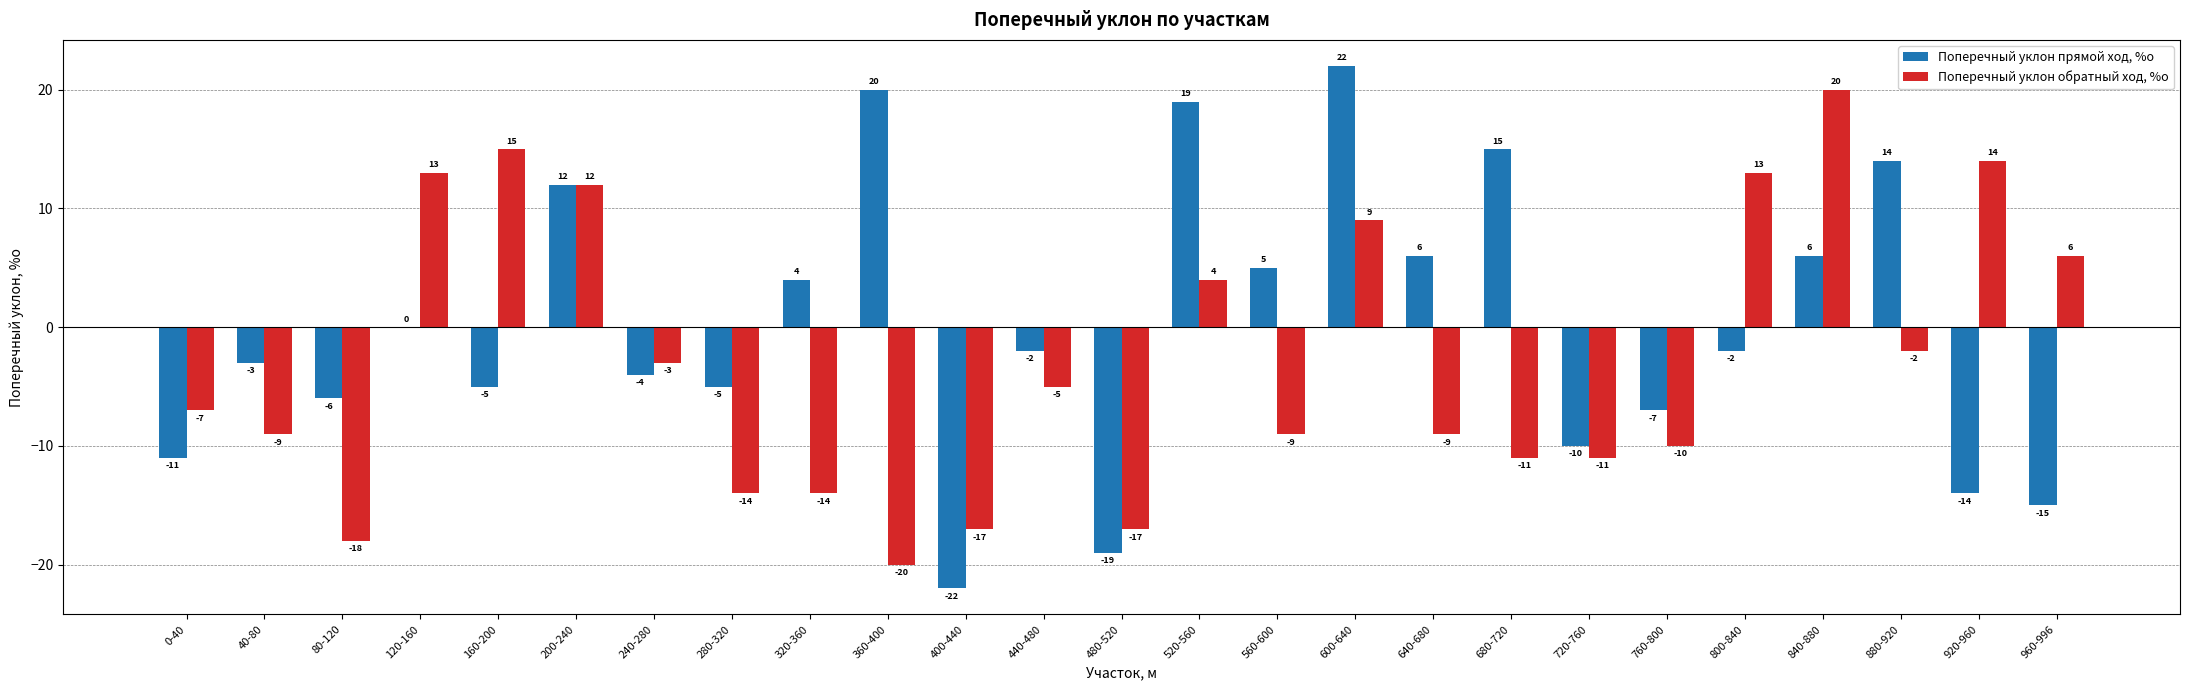

What is the total value across all series at 440-480?

-7